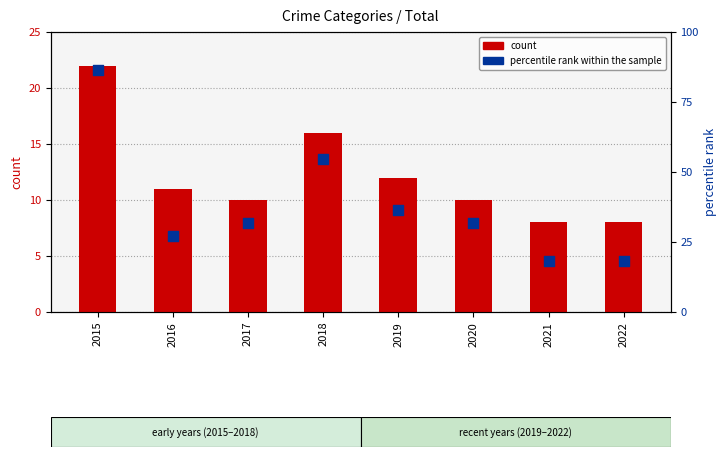

At how many categories does at least one series exceed 13?

8